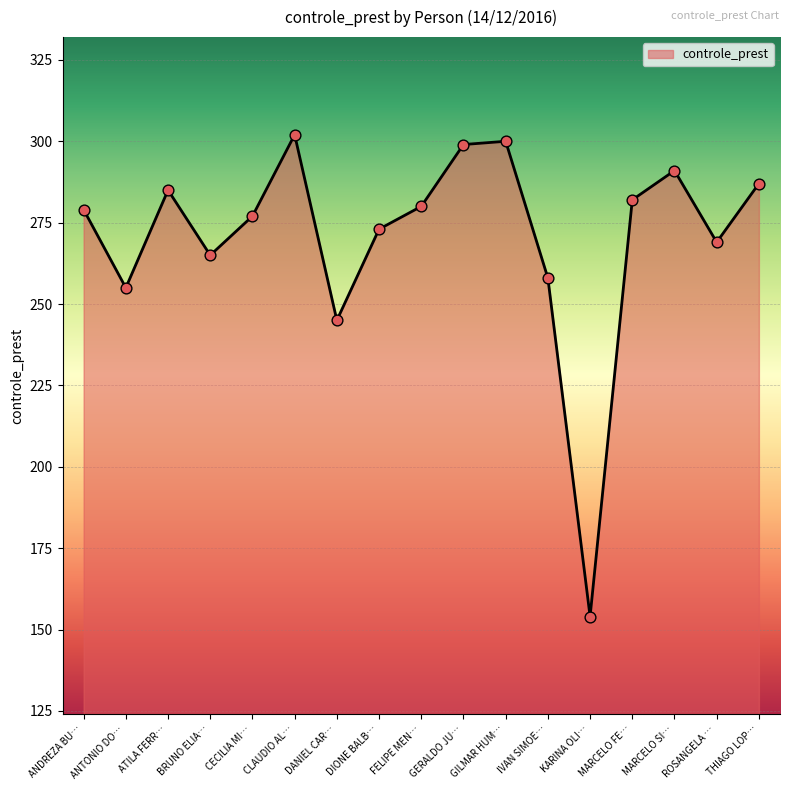

What is the ratio of the value at KARINA OLI… to the value at ANDREZA BU…?

0.6